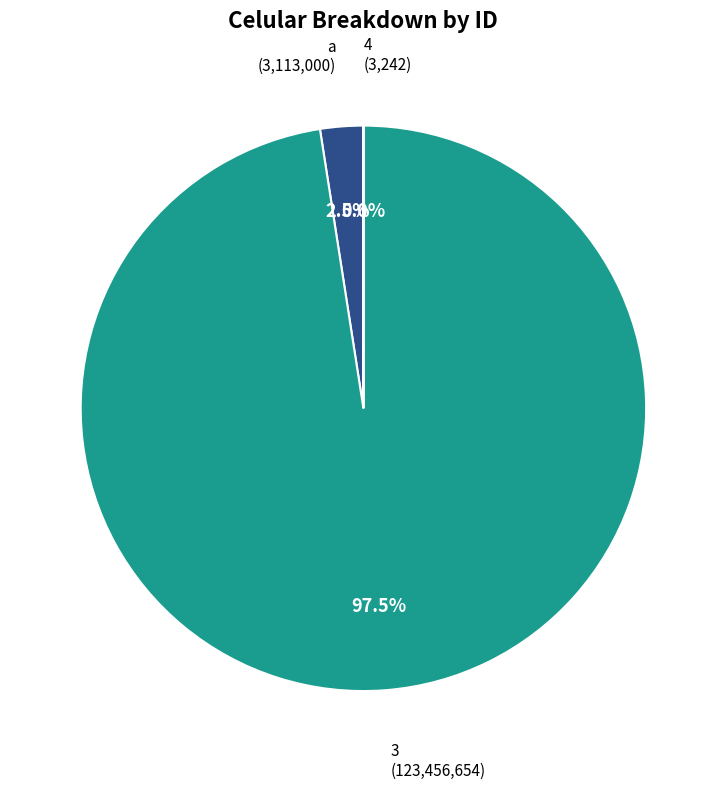

Is there any slice that represents more than half of the pie?

Yes